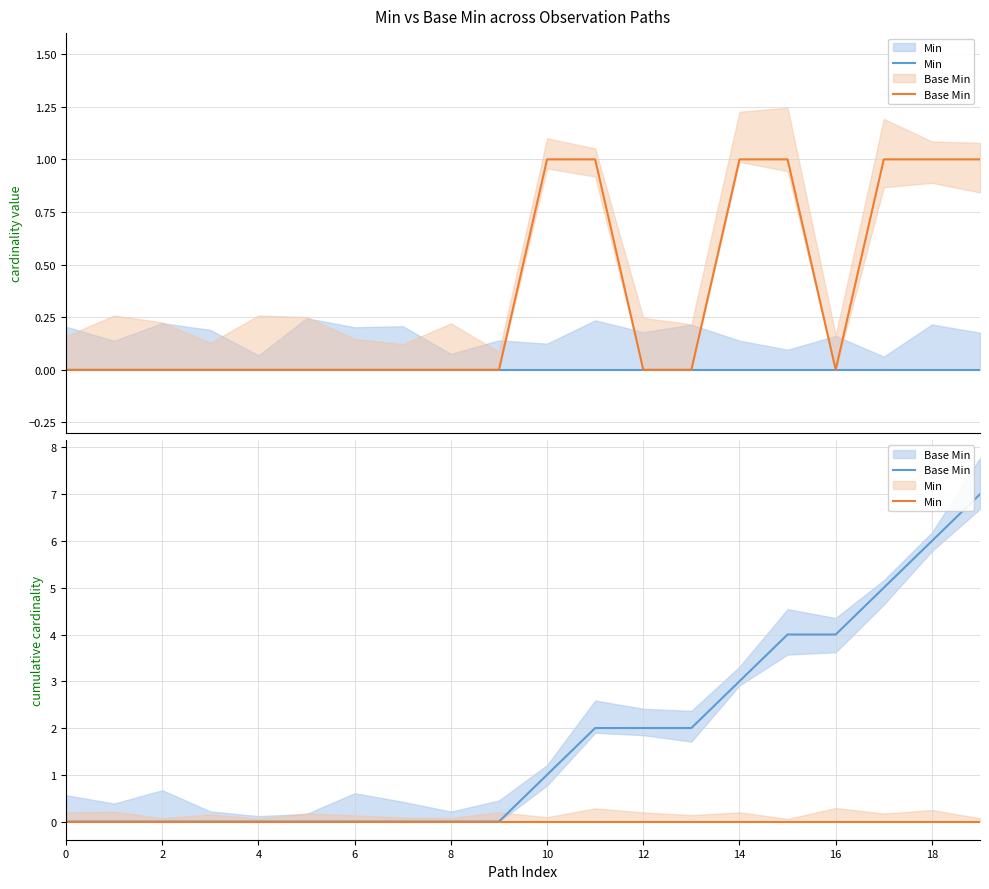

Which has a higher value, 18 or 11?

18